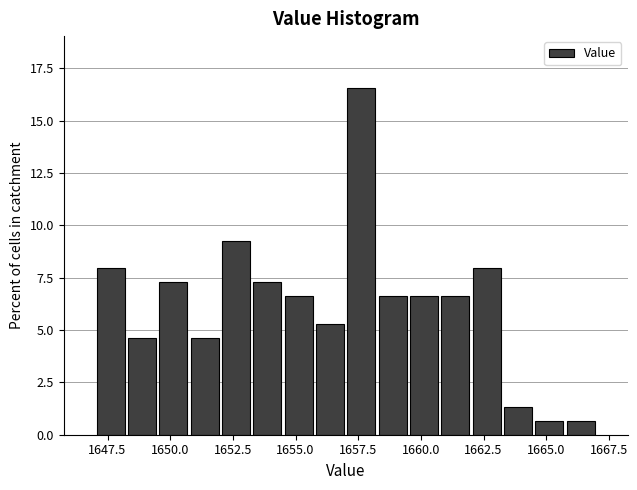

Around what value on the x-axis is the tallest bar? Give the approximate position of its centre, as read against the axis.

1657.5